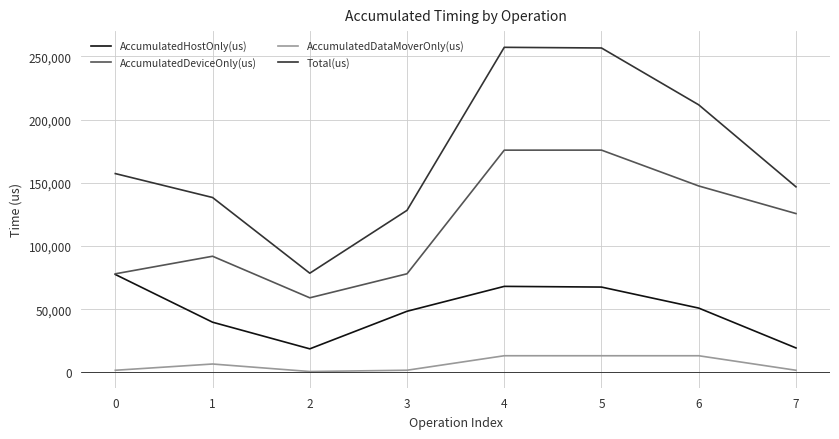

How many series are shown in this chart?

4